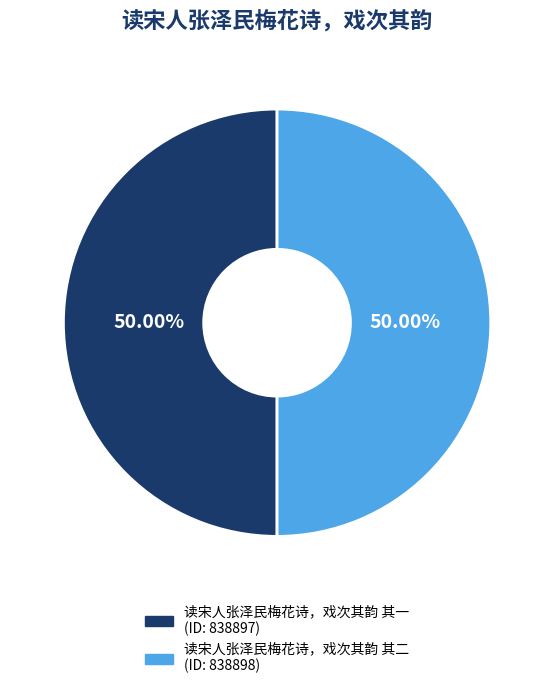

Is the sum of 读宋人张泽民梅花诗，戏次其韵 其二 and 读宋人张泽民梅花诗，戏次其韵 其一 greater than half?

Yes